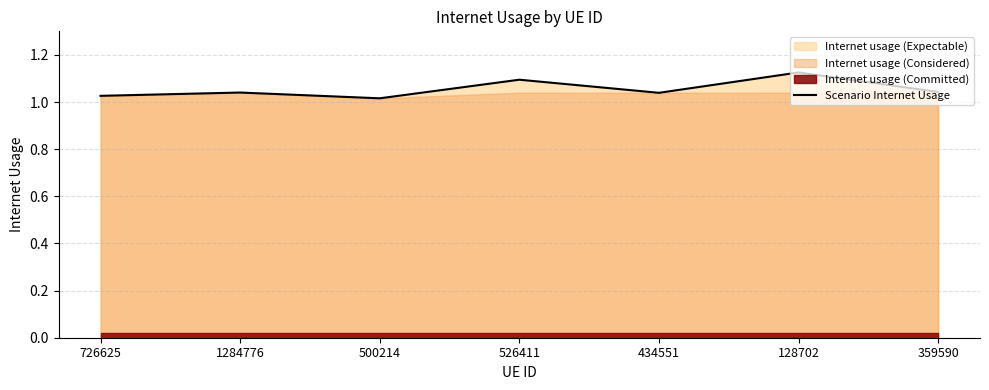

What is the value of the 3rd point from the left?

1.0